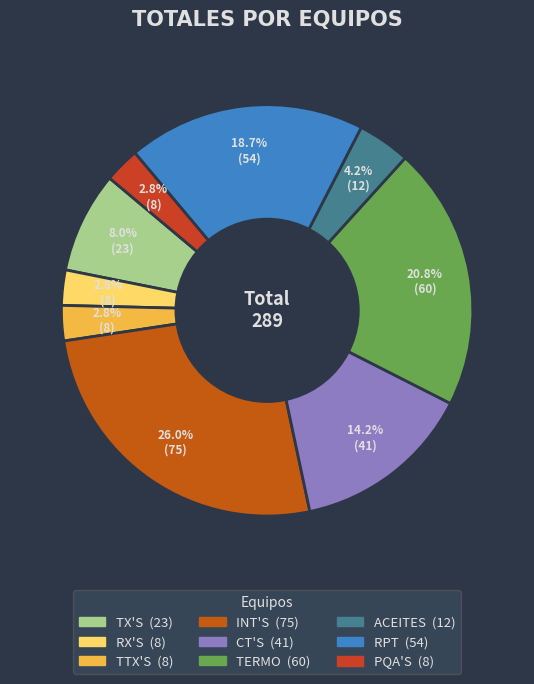

How many segments does this pie chart have?

9